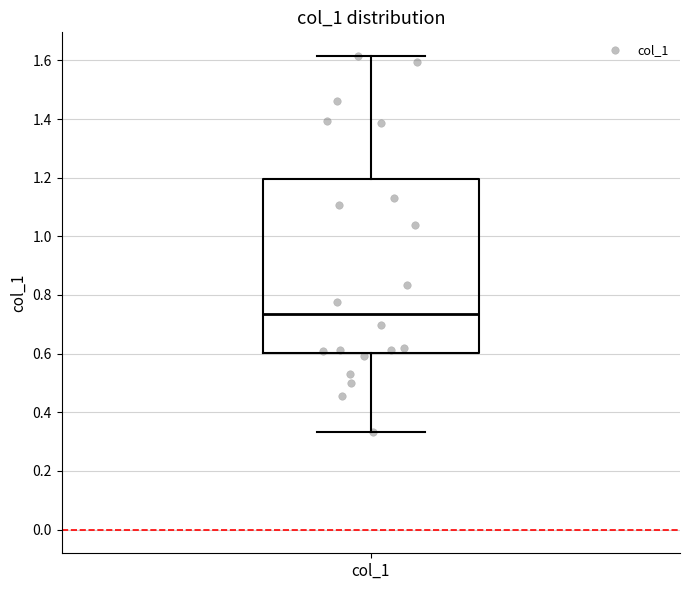

Where does the lower whisker of the box for col_1 end on the y-axis? The values are not printed on the chart, so give them approximately, as read against the axis.

0.34